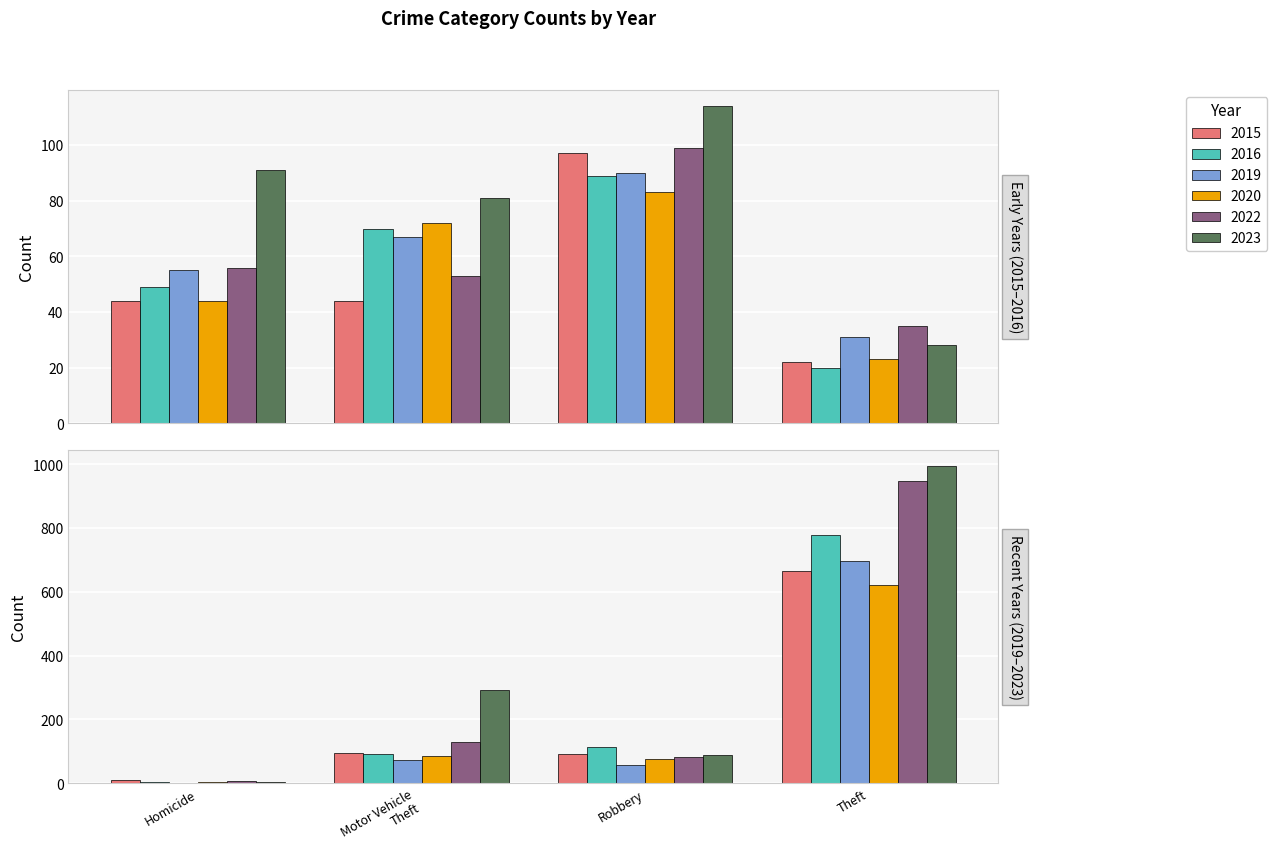

Does the chart contain any negative values?

No